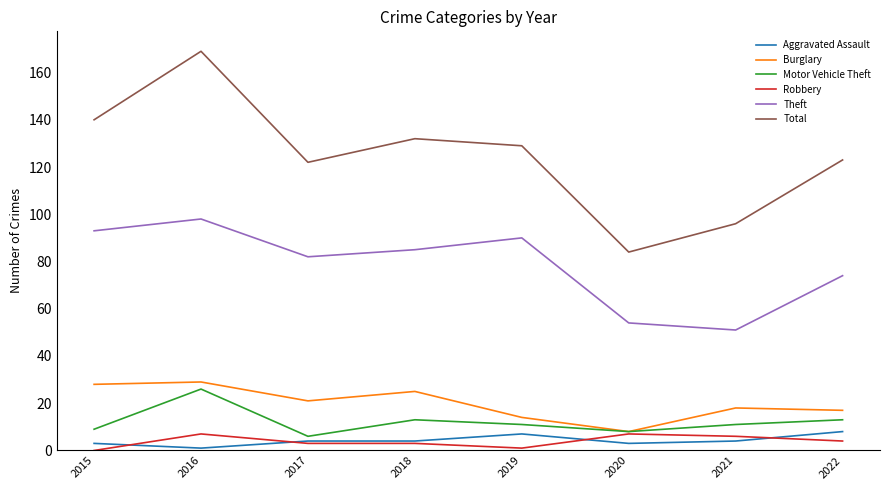

Is the value of Robbery at 2017 greater than the value of Theft at 2017?

No